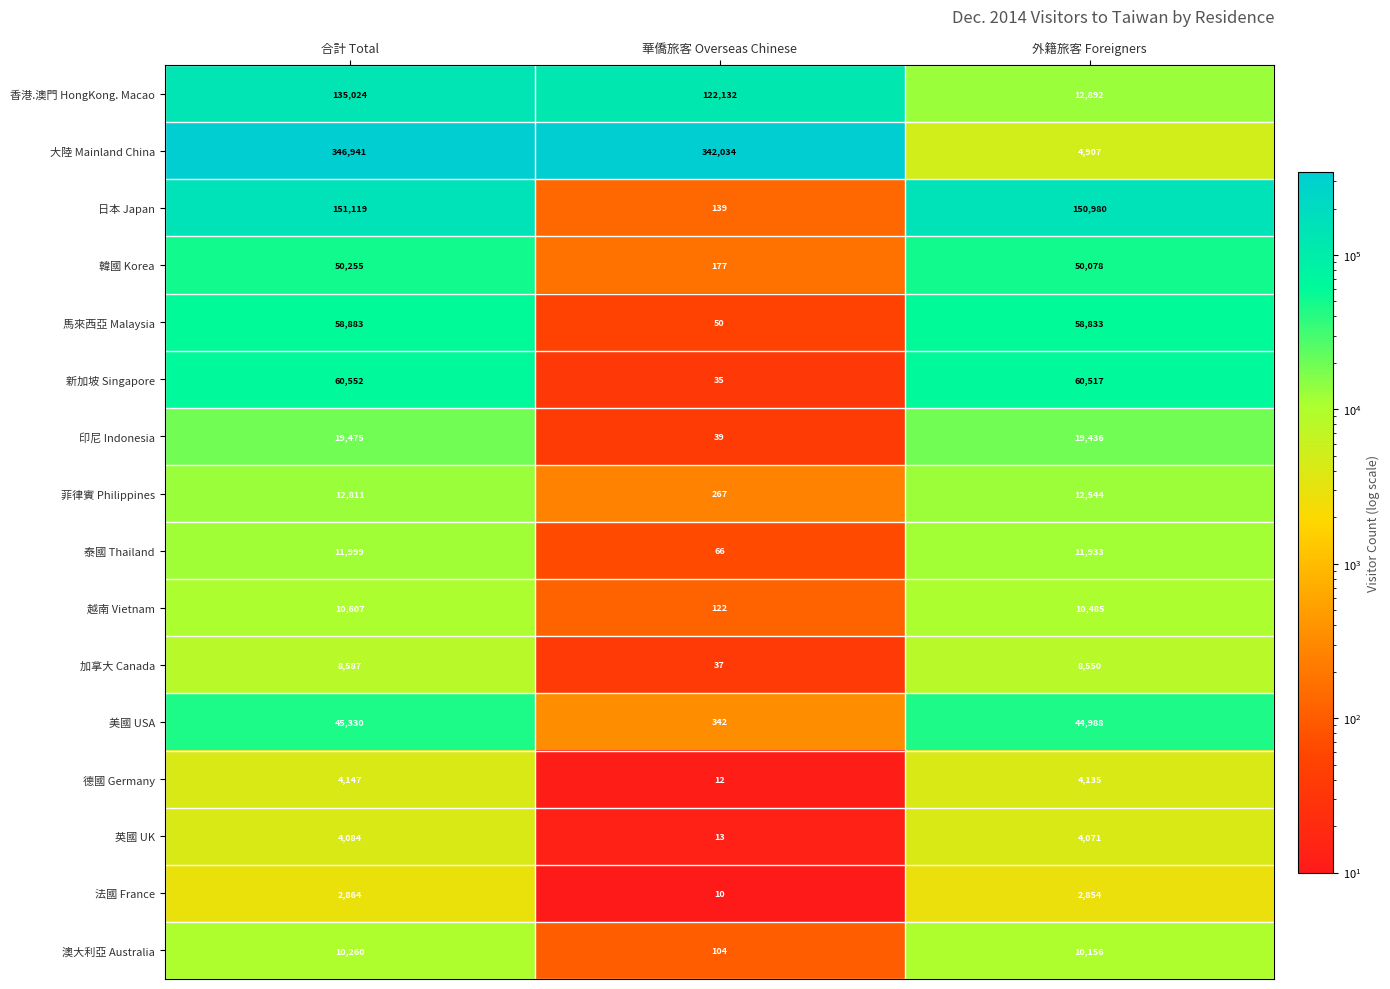

Which series has the largest range (max minus min)?

大陸 Mainland China